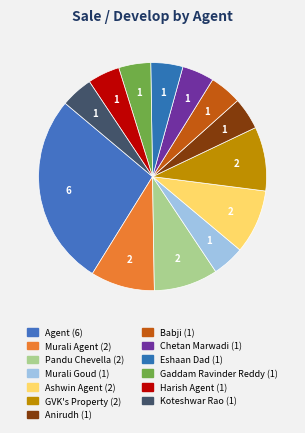

How many slices are in this pie chart?

13